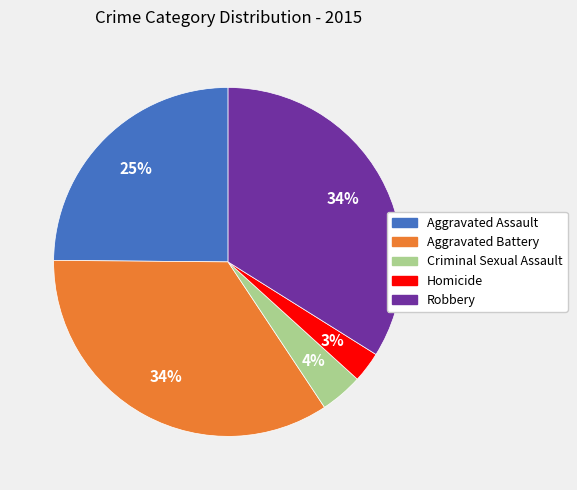

Between Robbery and Criminal Sexual Assault, which is larger?

Robbery